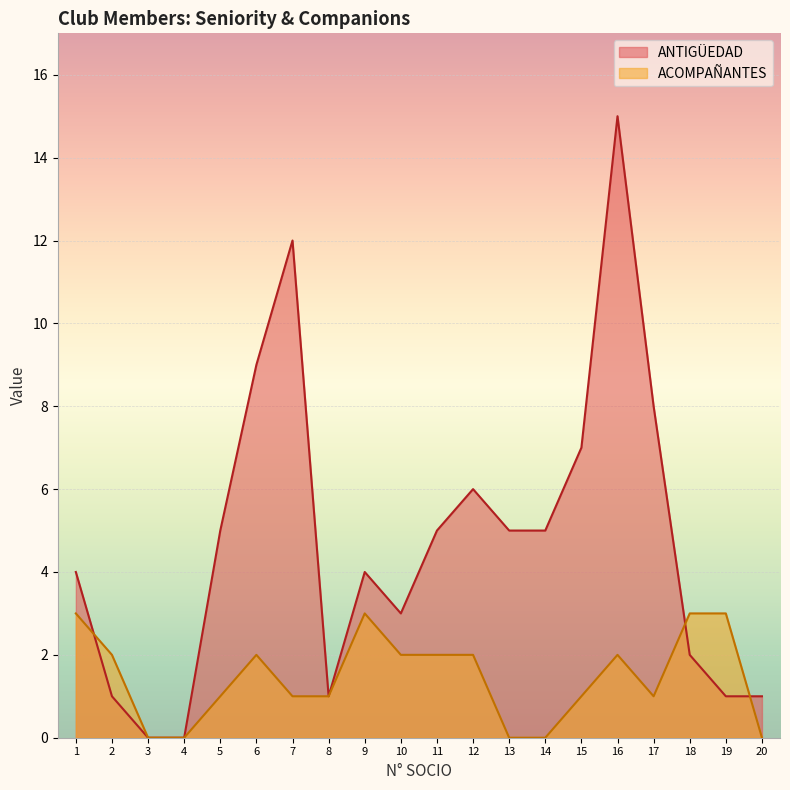

What is the difference between the maximum and minimum values in the ACOMPAÑANTES series?

3